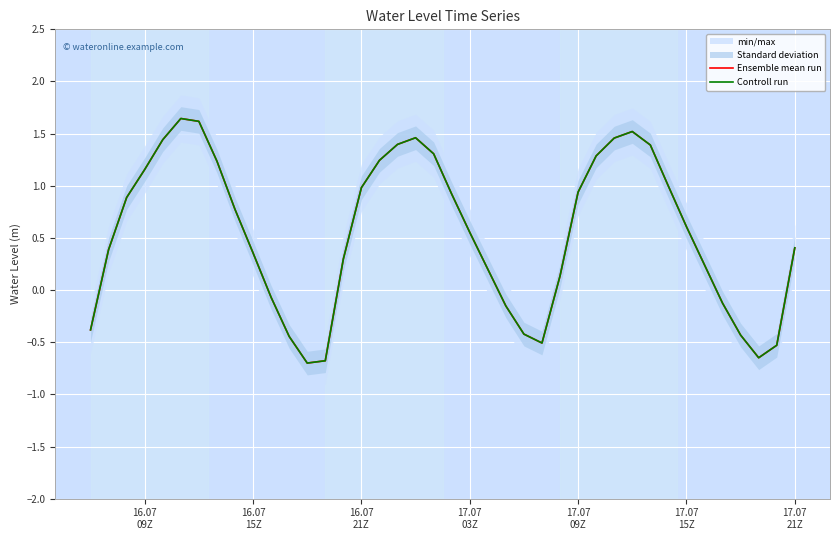

How many data points in Controll run are above 0?

28